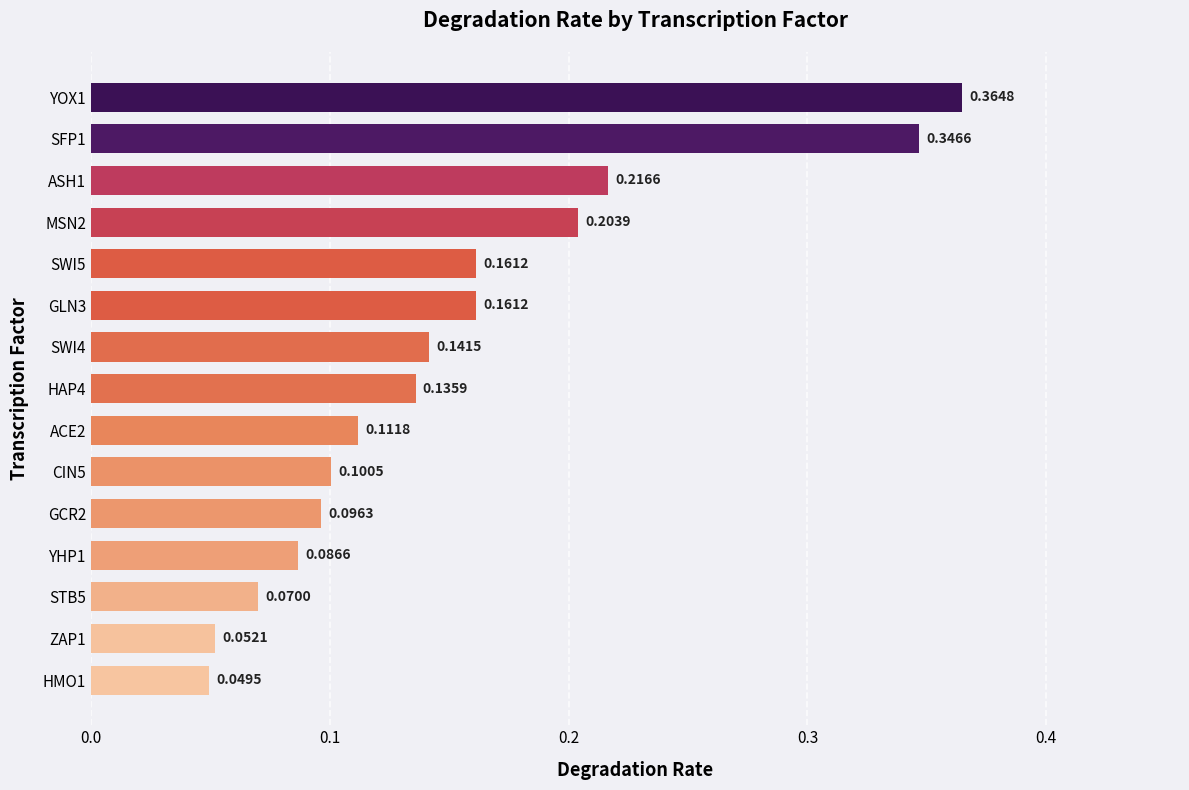

What is the change in value from GCR2 to YOX1?

+0.3